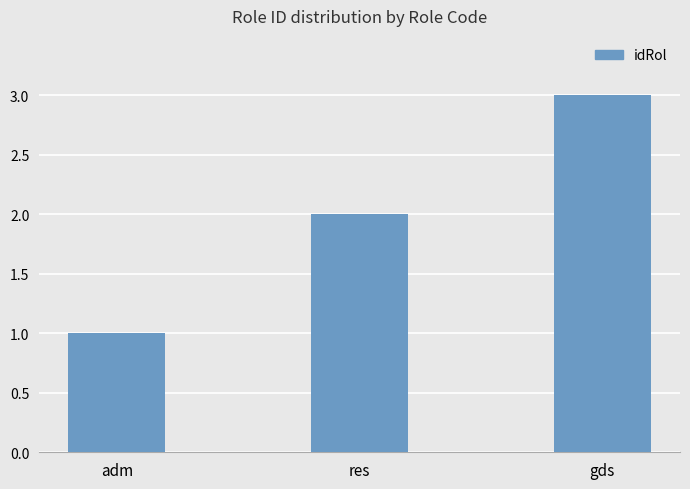

The chart shows a value of 3 at res. True or false?

False